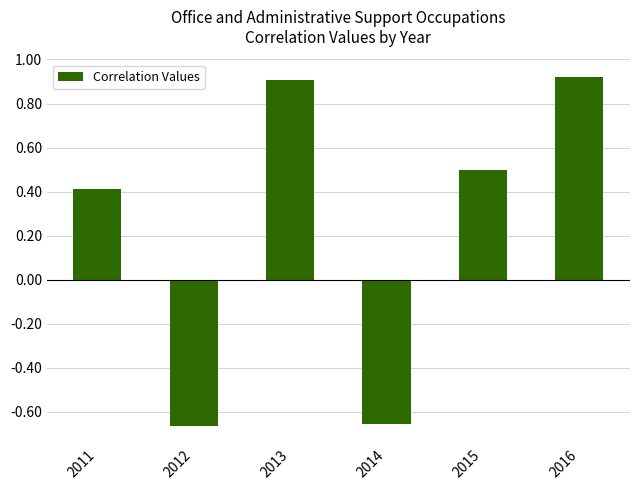

Between 2015 and 2011, which is larger?

2015